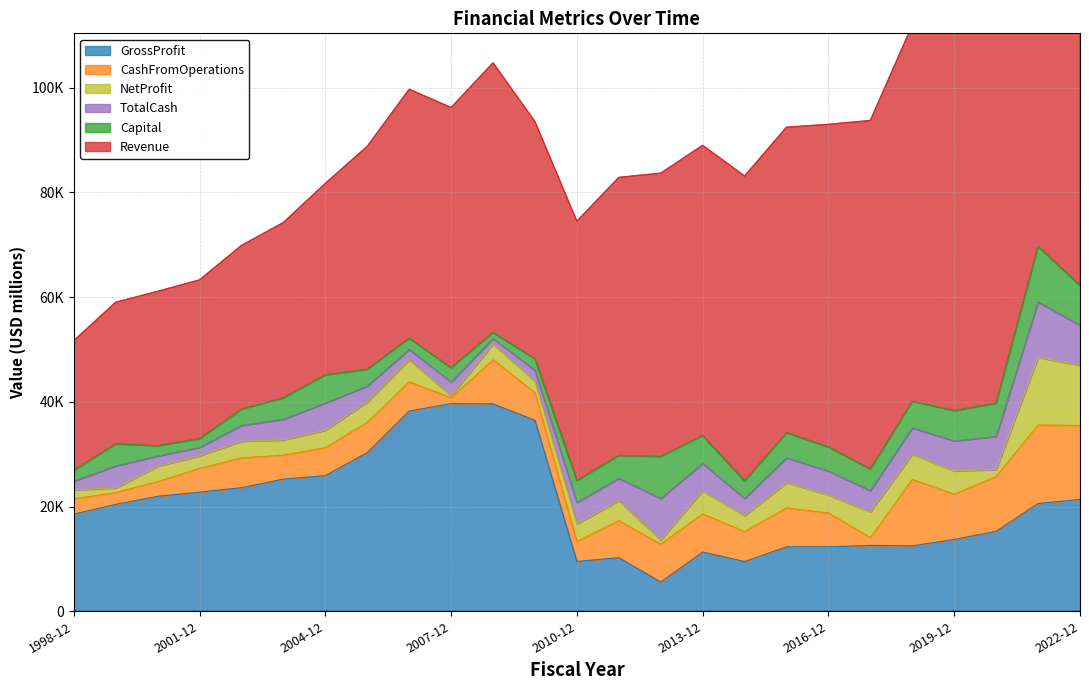

Reading left to right, what are all the values shown in this chart?

GrossProfit: 1998-12=18548	1999-12=20412	2000-12=21958	2001-12=22755	2002-12=23606	2003-12=25245	2004-12=25905	2005-12=30304	2006-12=38241	2007-12=39659	2008-12=39608	2009-12=36478	2010-12=9514	2011-12=10241	2012-12=5593	2013-12=11311	2014-12=9506	2015-12=12304	2016-12=12307	2017-12=12584	2018-12=12489	2019-12=13717	2020-12=15284	2021-12=20581	2022-12=21365
CashFromOperations: 1998-12=2917	1999-12=2259	2000-12=2804	2001-12=4530	2002-12=5688	2003-12=4576	2004-12=5331	2005-12=5793	2006-12=5589	2007-12=1123	2008-12=8426	2009-12=5285	2010-12=3835	2011-12=7073	2012-12=7216	2013-12=7304	2014-12=5726	2015-12=7430	2016-12=6473	2017-12=1479	2018-12=12711	2019-12=8639	2020-12=10459	2021-12=15007	2022-12=14104
NetProfit: 1998-12=1741	1999-12=883	2000-12=2934	2001-12=2399	2002-12=3182	2003-12=2898	2004-12=3333	2005-12=3870	2006-12=4202	2007-12=382	2008-12=3003	2009-12=2152	2010-12=3338	2011-12=3804	2012-12=807	2013-12=4372	2014-12=3032	2015-12=4844	2016-12=3422	2017-12=4905	2018-12=4791	2019-12=4440	2020-12=1343	2021-12=12890	2022-12=11548
TotalCash: 1998-12=1629	1999-12=4204	2000-12=1952	2001-12=1616	2002-12=3014	2003-12=3952	2004-12=5197	2005-12=3041	2006-12=1983	2007-12=2604	2008-12=1049	2009-12=2100	2010-12=4081	2011-12=4275	2012-12=7924	2013-12=5245	2014-12=3283	2015-12=4726	2016-12=4567	2017-12=4069	2018-12=5035	2019-12=5741	2020-12=6316	2021-12=10593	2022-12=7595
Capital: 1998-12=2054	1999-12=4204	2000-12=1952	2001-12=1663	2002-12=3098	2003-12=4088	2004-12=5366	2005-12=3202	2006-12=2130	2007-12=2741	2008-12=1170	2009-12=2208	2010-12=4184	2011-12=4363	2012-12=8002	2013-12=5314	2014-12=3342	2015-12=4777	2016-12=4612	2017-12=4106	2018-12=5067	2019-12=5767	2020-12=6336	2021-12=10609	2022-12=7608
Revenue: 1998-12=24788	1999-12=27052	2000-12=29498	2001-12=30321	2002-12=31272	2003-12=33485	2004-12=36582	2005-12=42581	2006-12=47547	2007-12=49692	2008-12=51486	2009-12=45297	2010-12=49545	2011-12=53105	2012-12=54127	2013-12=55438	2014-12=58232	2015-12=58363	2016-12=61610	2017-12=66585	2018-12=71861	2019-12=74094	2020-12=84628	2021-12=97287	2022-12=100338